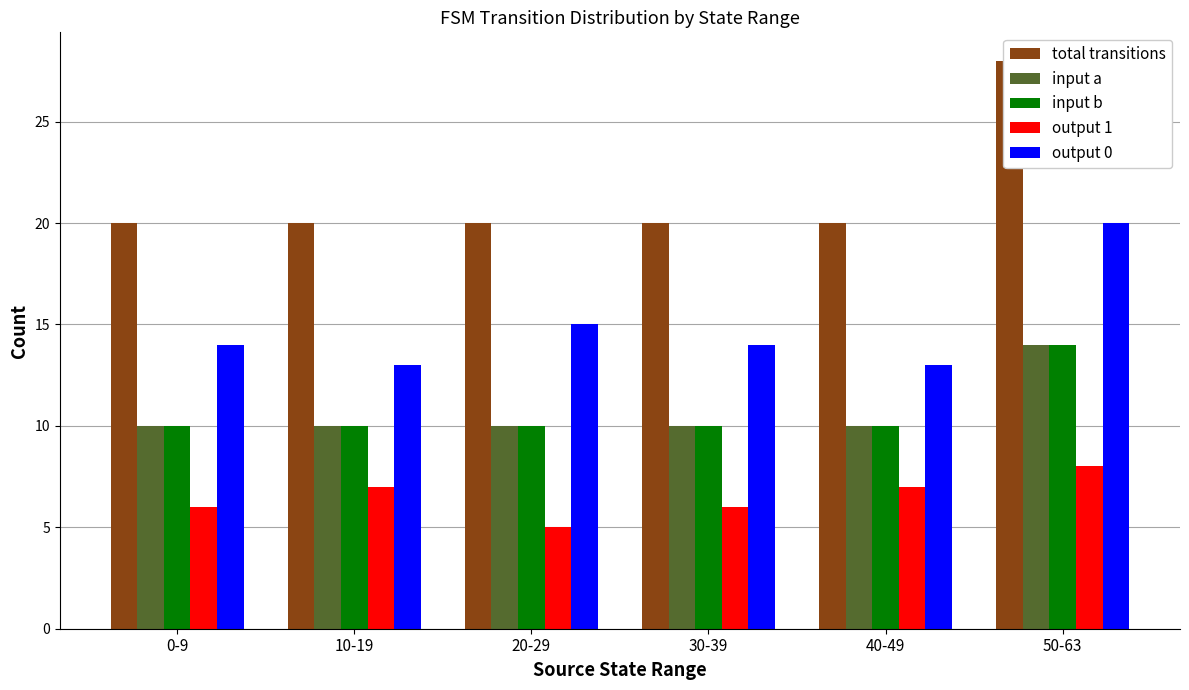

What is the value of the input a bar at the 1st from the left?

10